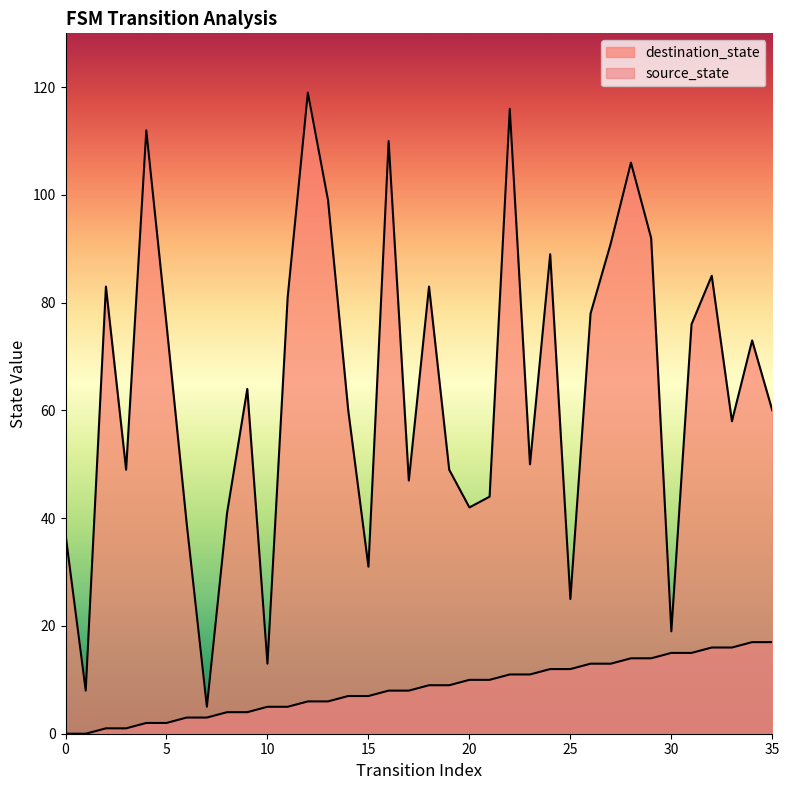

What is the total value across all series at 15?

38